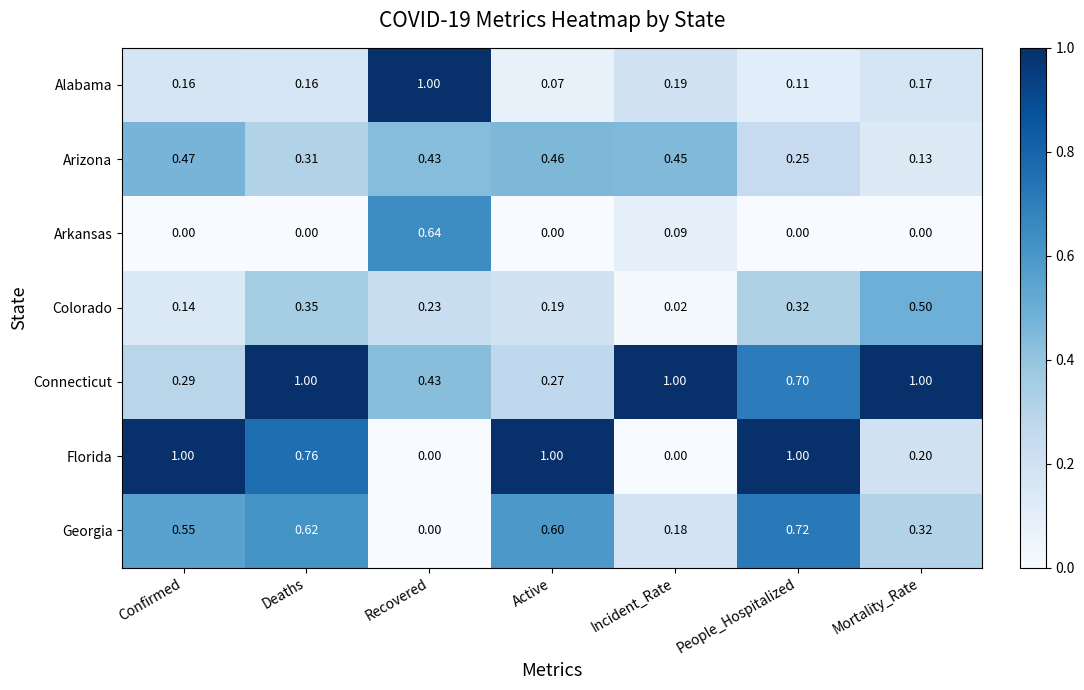

At Confirmed, list the series in order from smallest to largest.

Arkansas, Colorado, Alabama, Connecticut, Arizona, Georgia, Florida